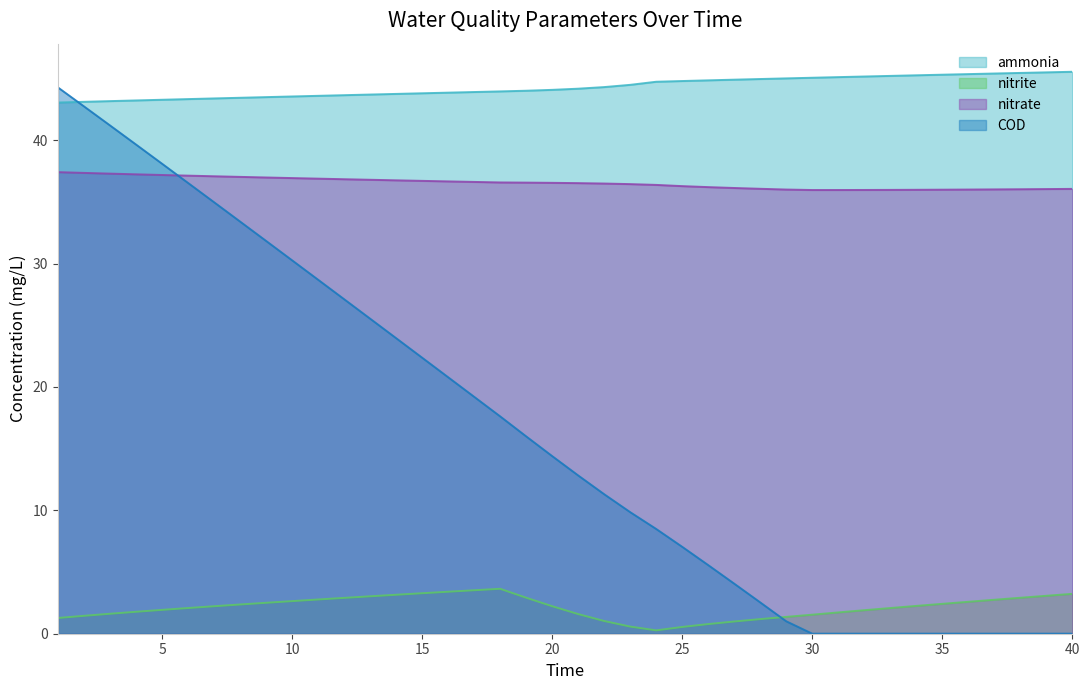

What is the difference between the COD values at 2 and 1?

1.5